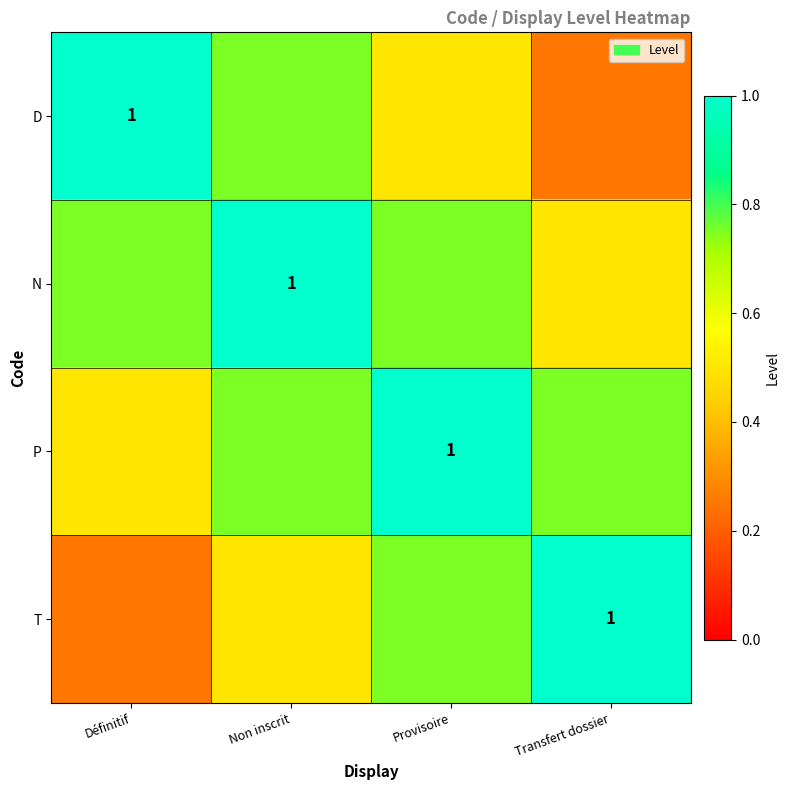

What is the smallest value displayed?

0.2